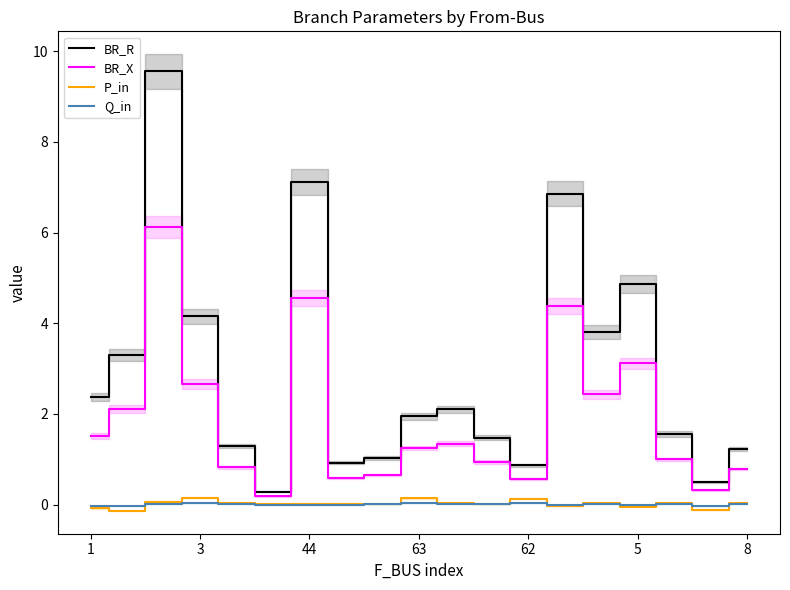

True or false: Q_in and BR_R cross at least once.

False